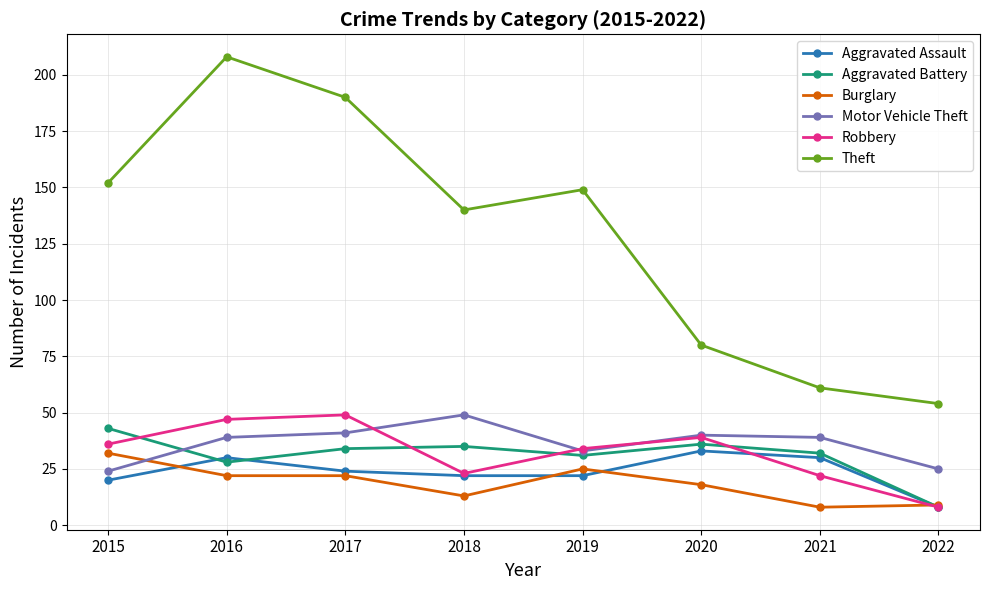

At which label is Theft closest to 131?

2018